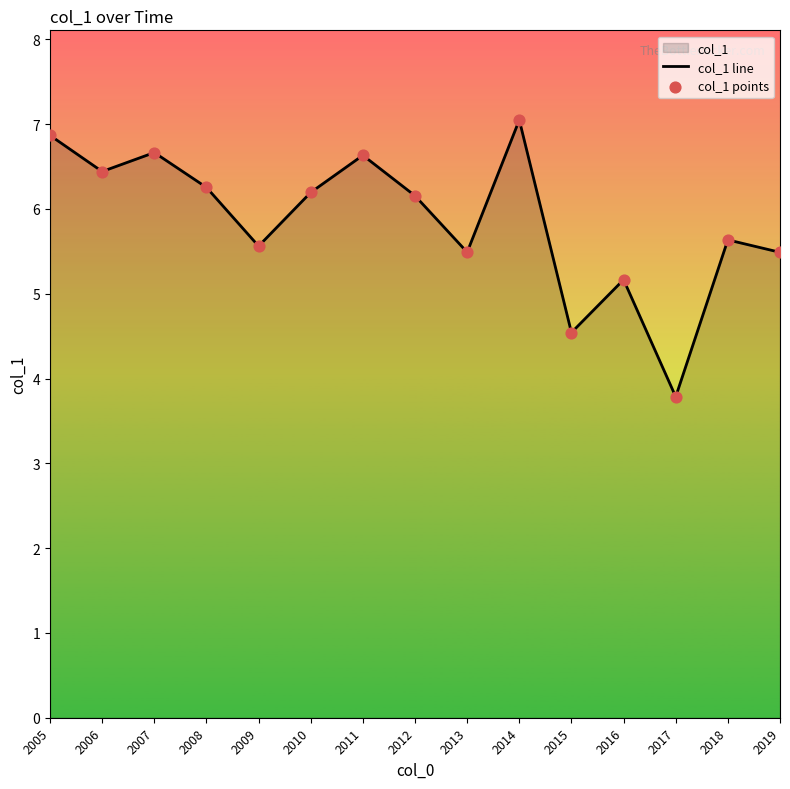

At which category is the sum across all series the highest?

2014